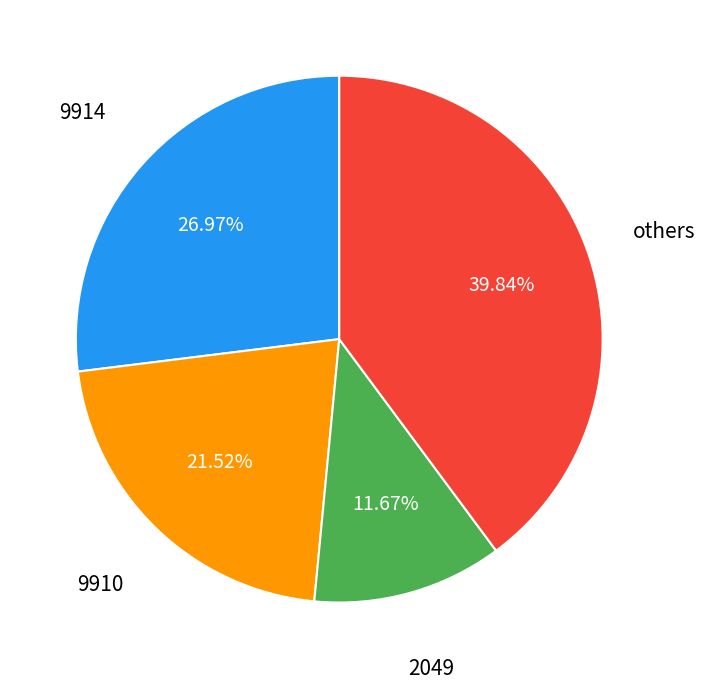

Does any single category account for the majority?

No